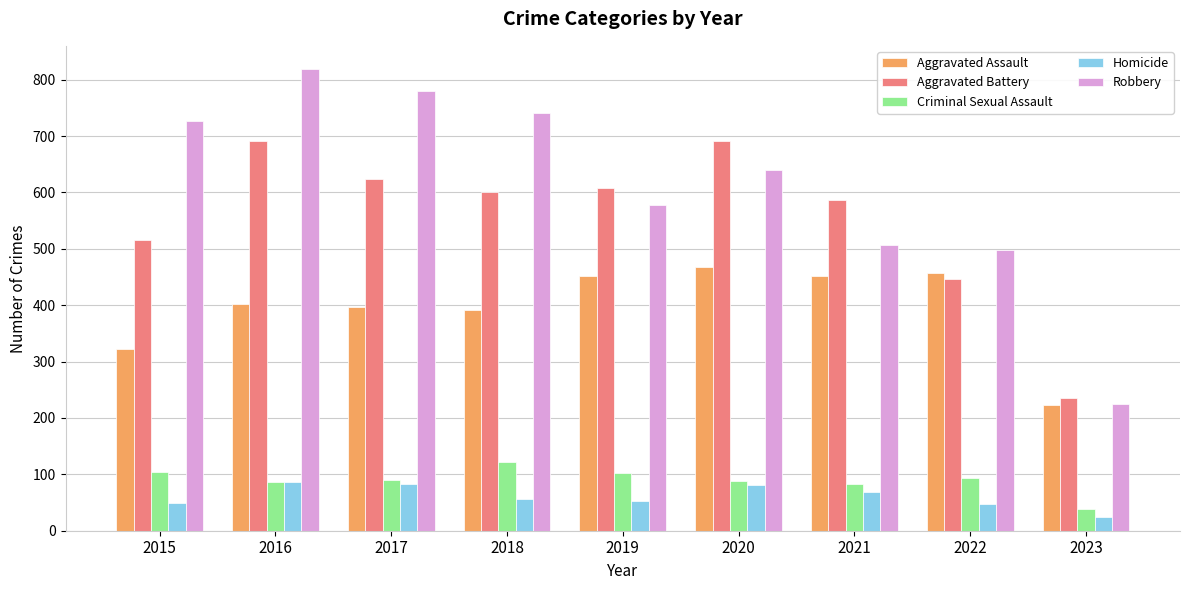

Is it true that Robbery equals 798 at 2022?

False